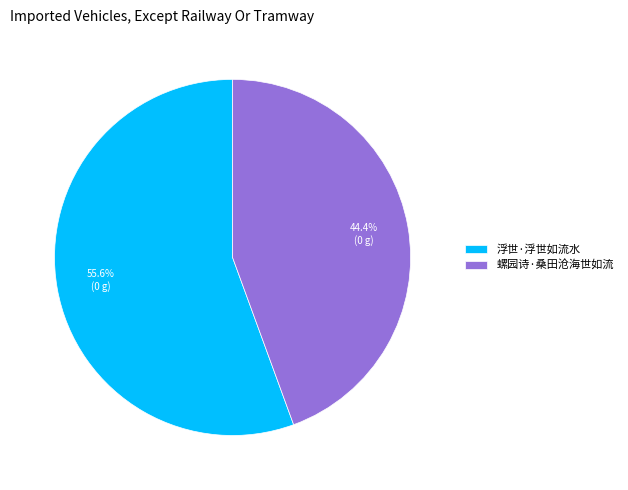

To the nearest percent, what is the combined percentage of 浮世·浮世如流水 and 螺园诗·桑田沧海世如流?

100%